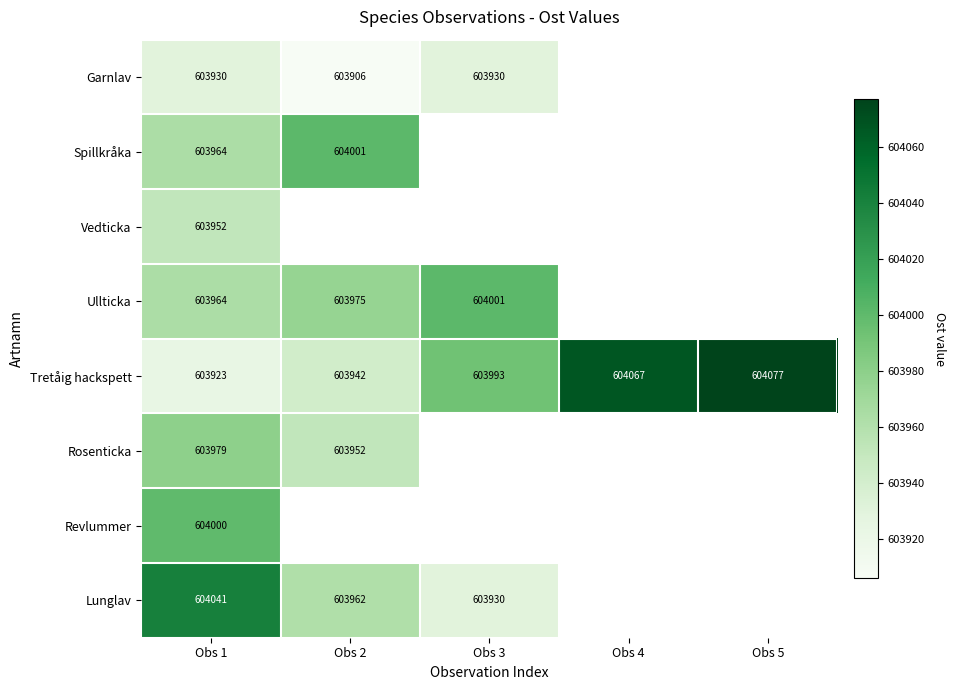

Count the number of data series in this chart.

8